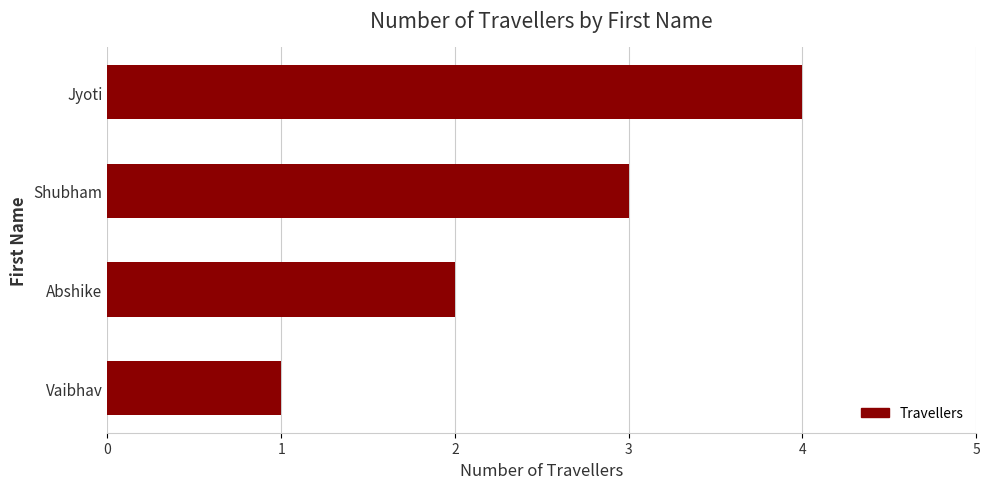

True or false: the data shows 2 at Abshike.

True